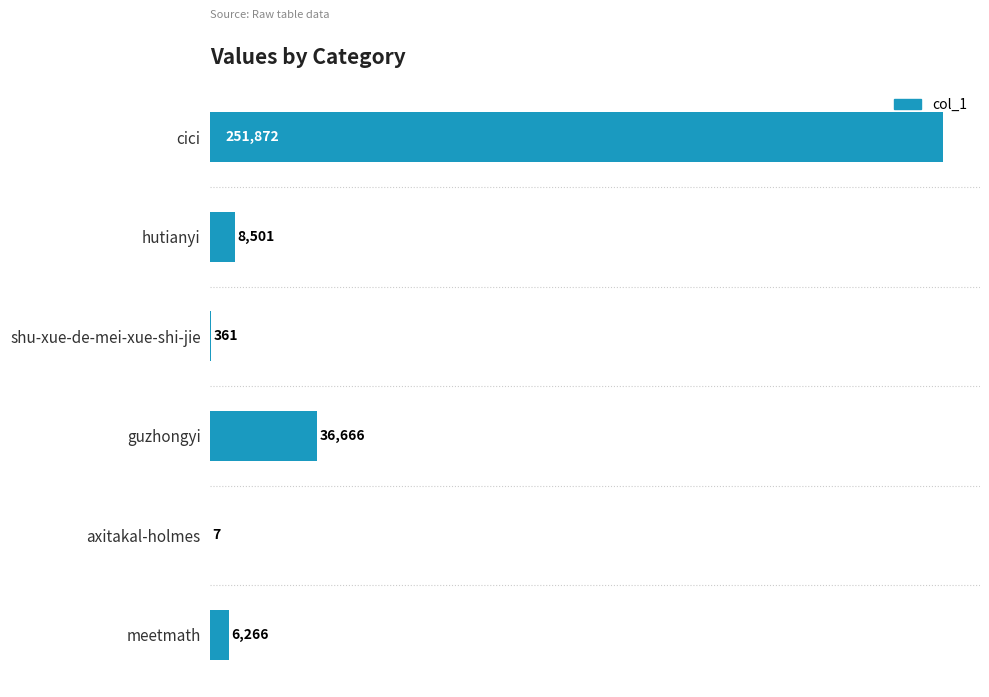

At which label is the value closest to 125939?

guzhongyi